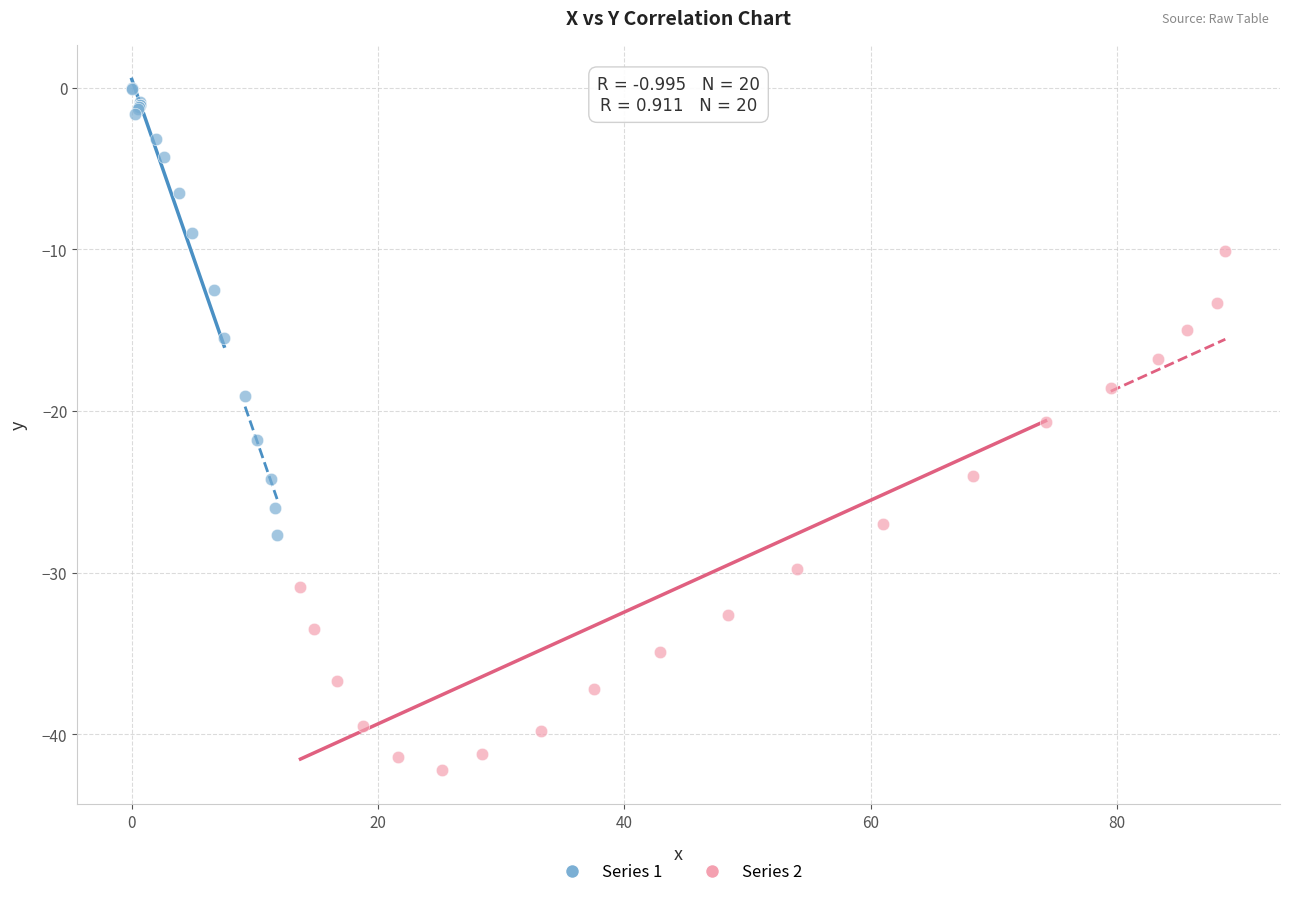

What are all the series names shown in the legend?

Series 1, Series 2